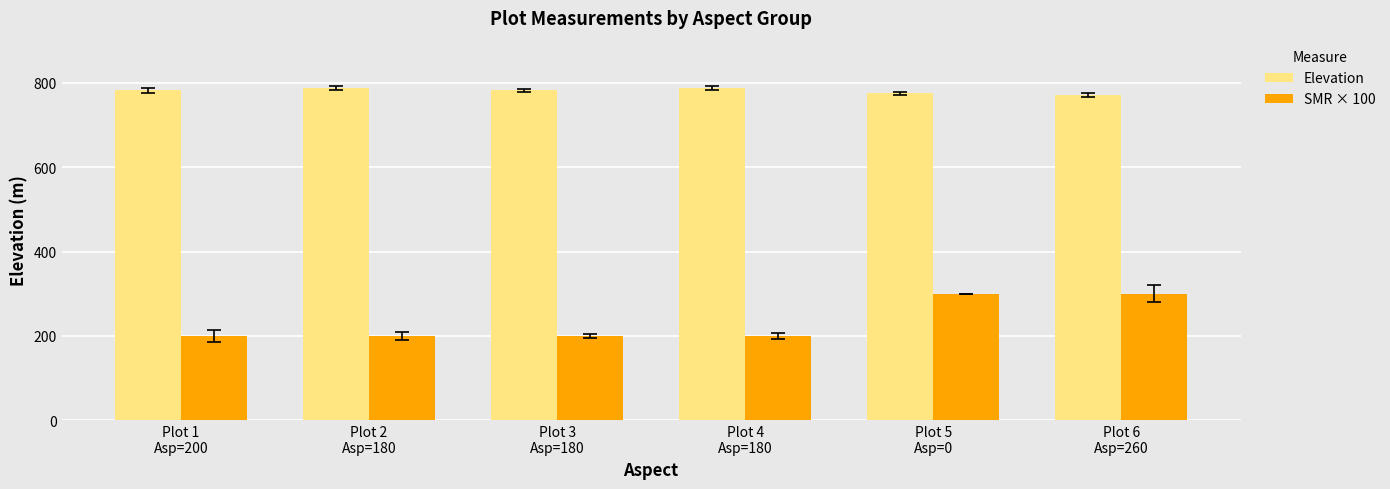

What position from the right is Plot 6
Asp=260?

1